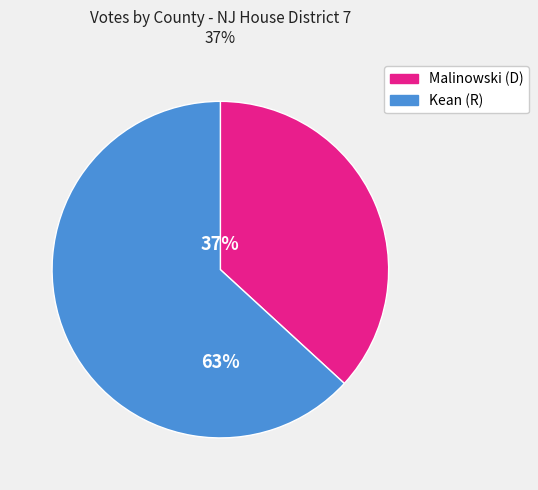

To the nearest percent, what is the difference between the largest and smallest slice percentages?

26%